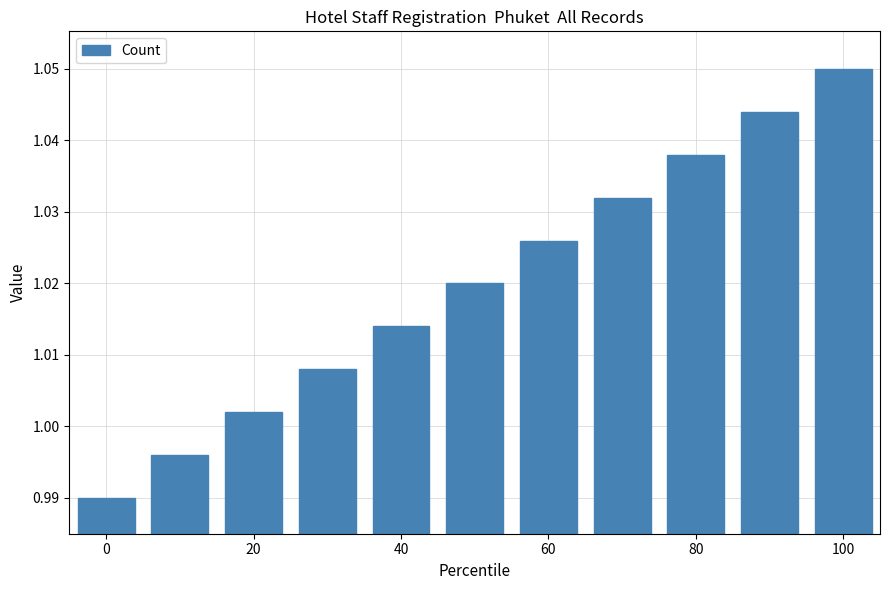

What is the sum of all values?

11.2